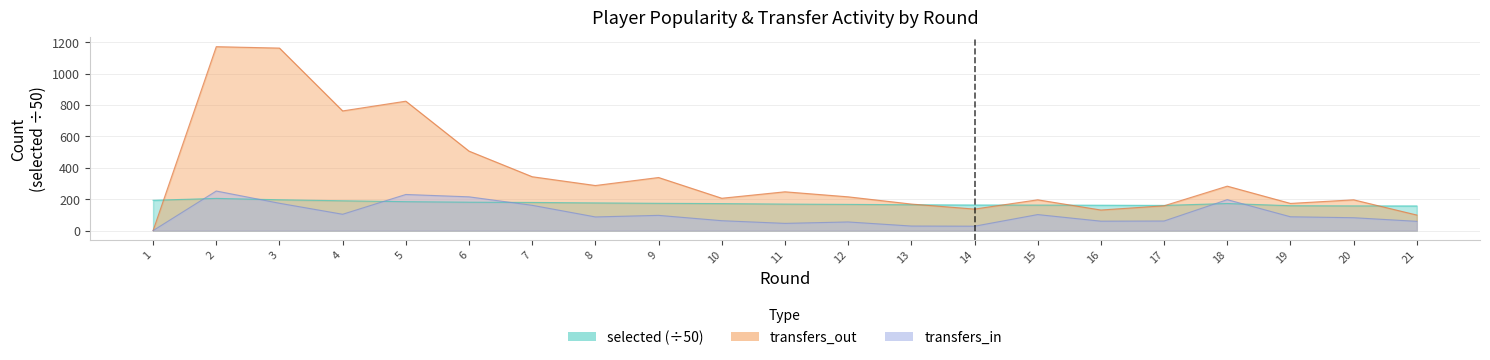

What is the difference between the maximum and second lowest values in the selected series?

47.7